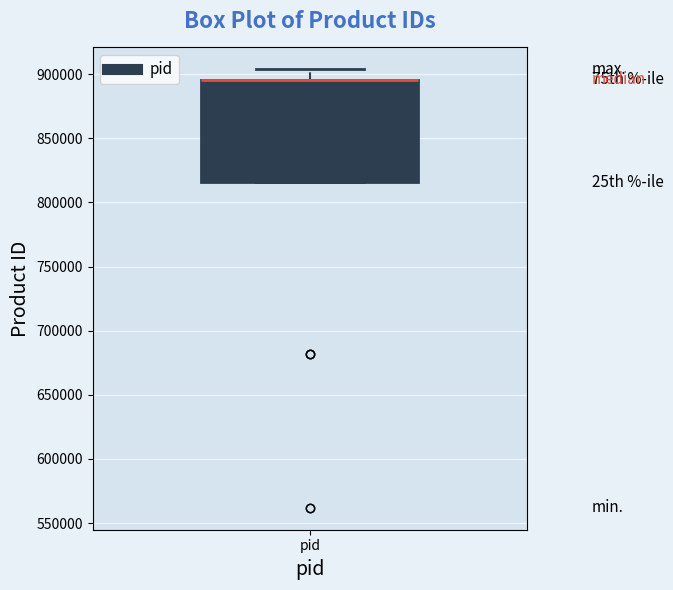

Where is the lower edge of the box for pid on the y-axis? The values are not printed on the chart, so give them approximately, as read against the axis.

815000